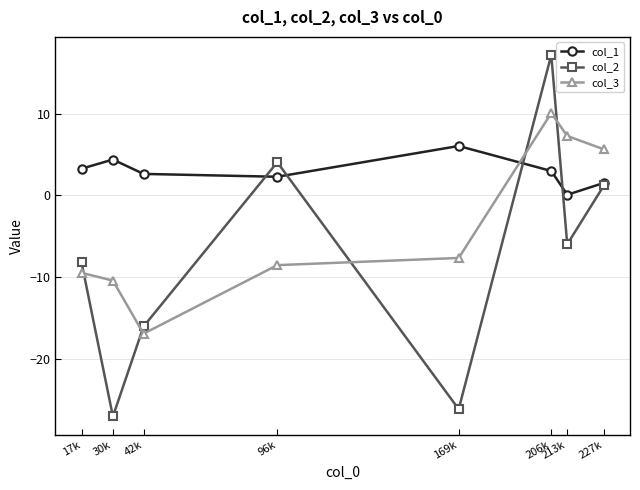

Rank the series by their average value, from lowest to highest.

col_2, col_3, col_1